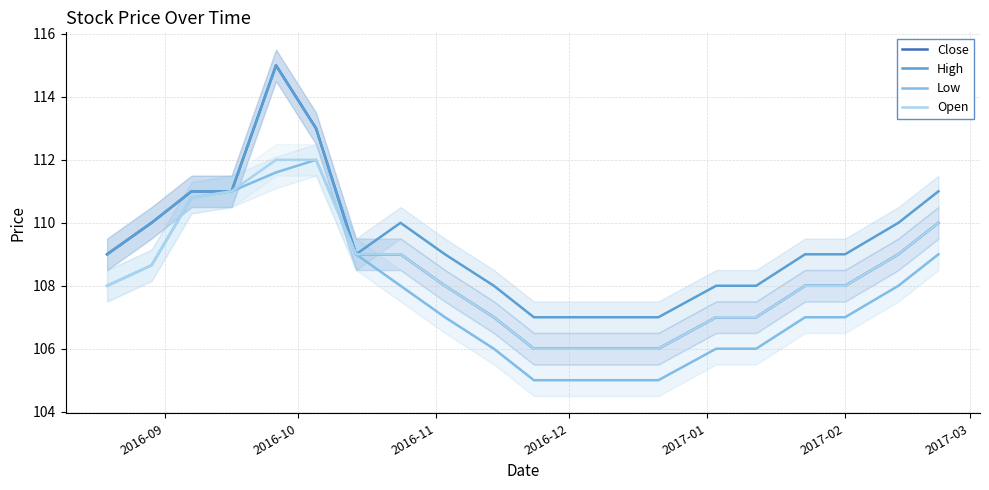

What is the minimum value for Close?

106.0